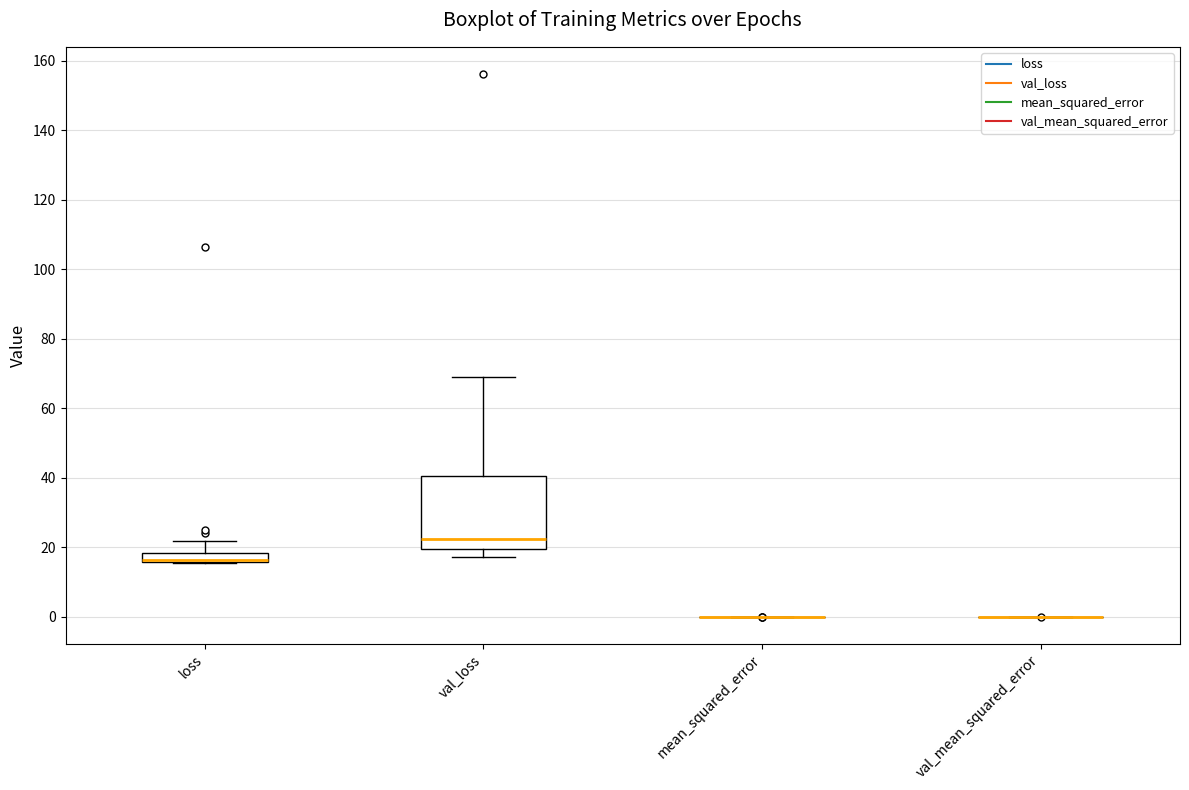

Where does the median line of the box for val_loss sit on the y-axis? The values are not printed on the chart, so give them approximately, as read against the axis.

22